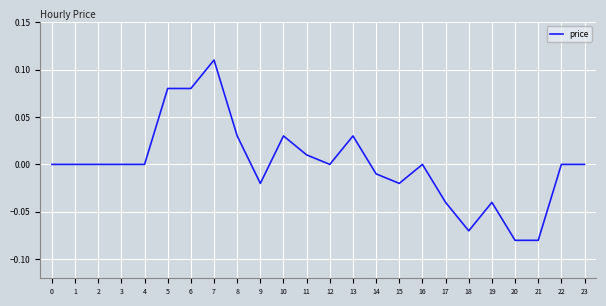

Which has a higher value, 11 or 1?

11